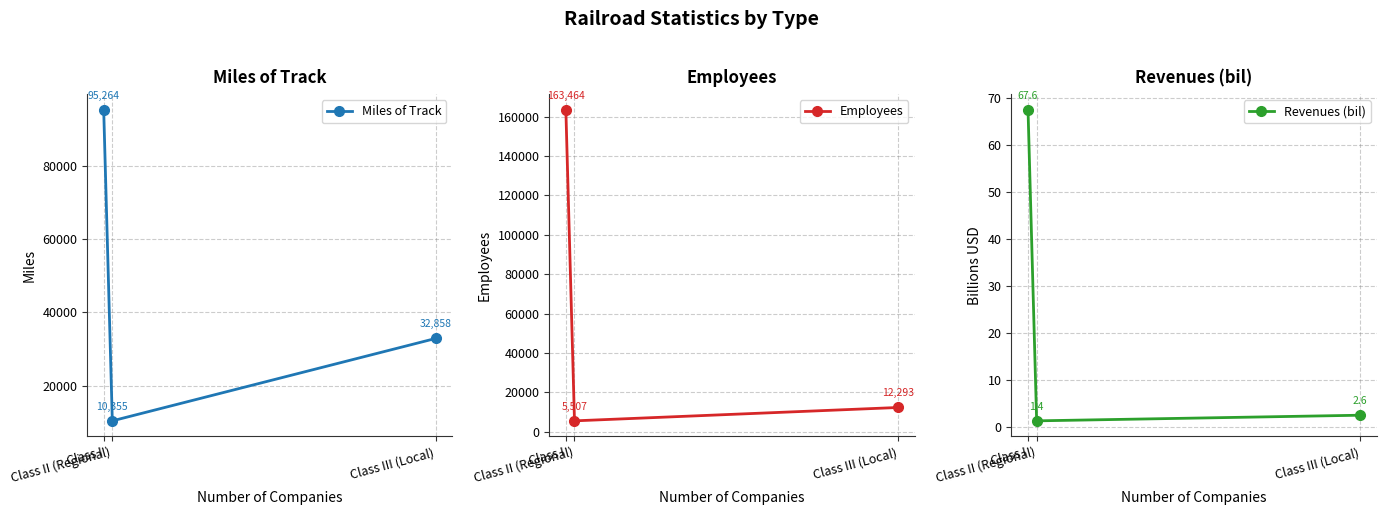

What is the total value across all series at Class I?

258795.6